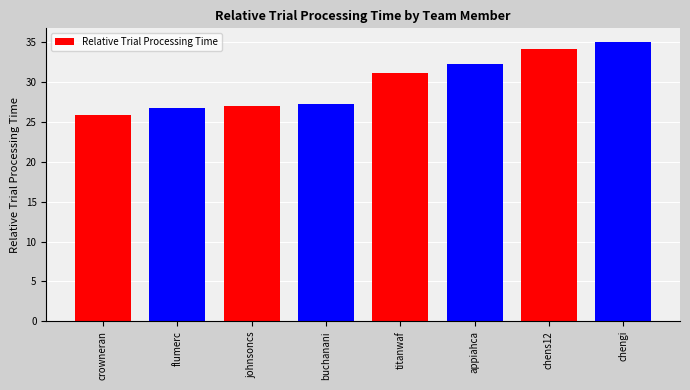

How many values are below 31?

4